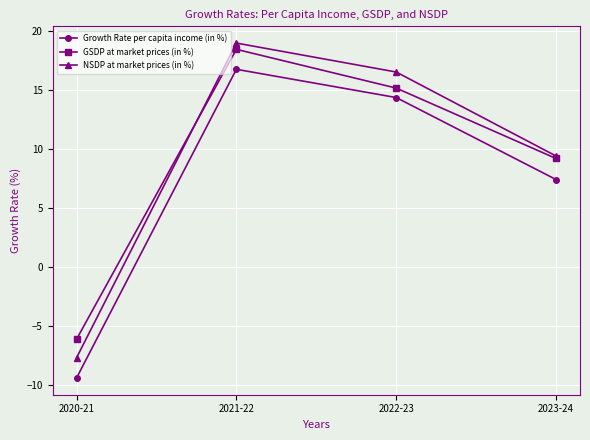

What position from the right is 2022-23?

2